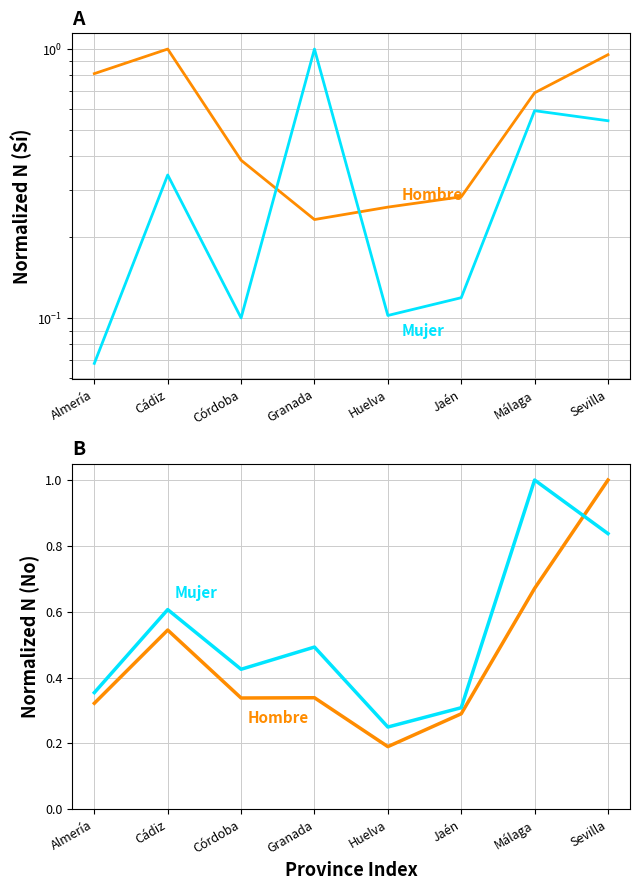

The Mujer No N (estimada) series shows 0.6 at Cádiz. True or false?

True